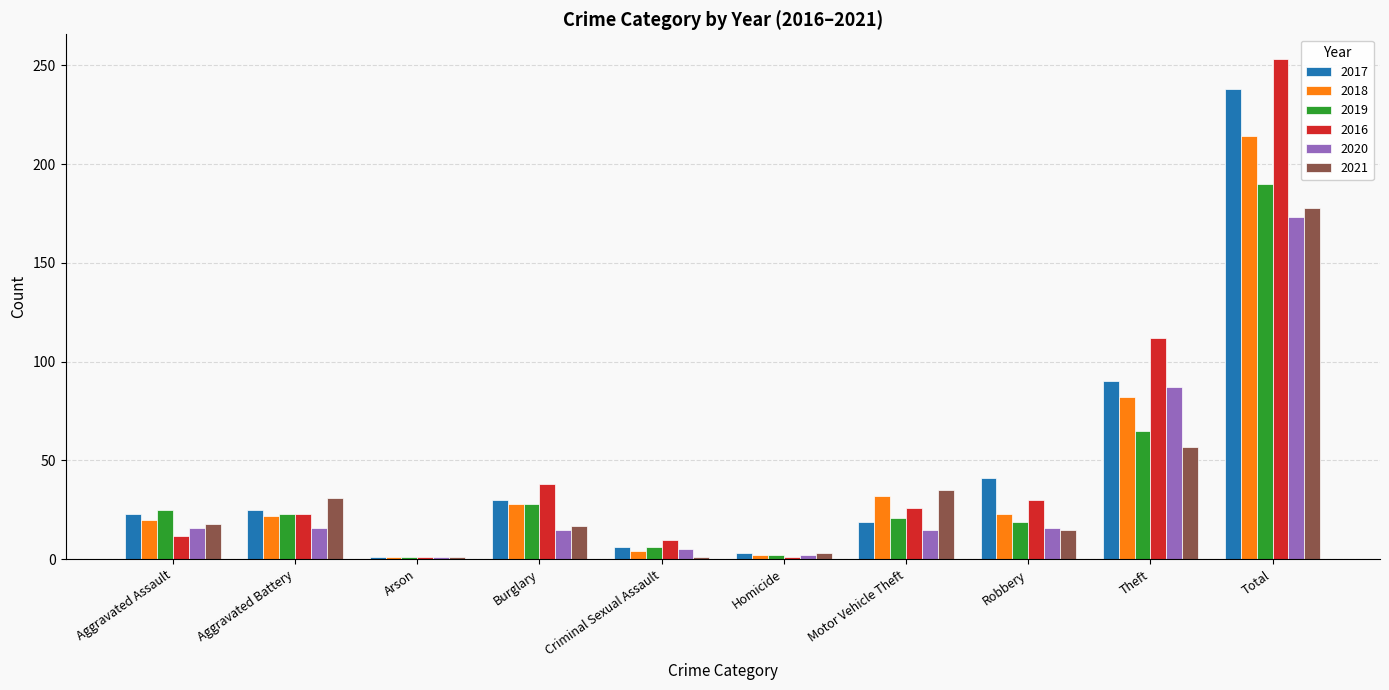

At which category is the sum across all series the highest?

Total